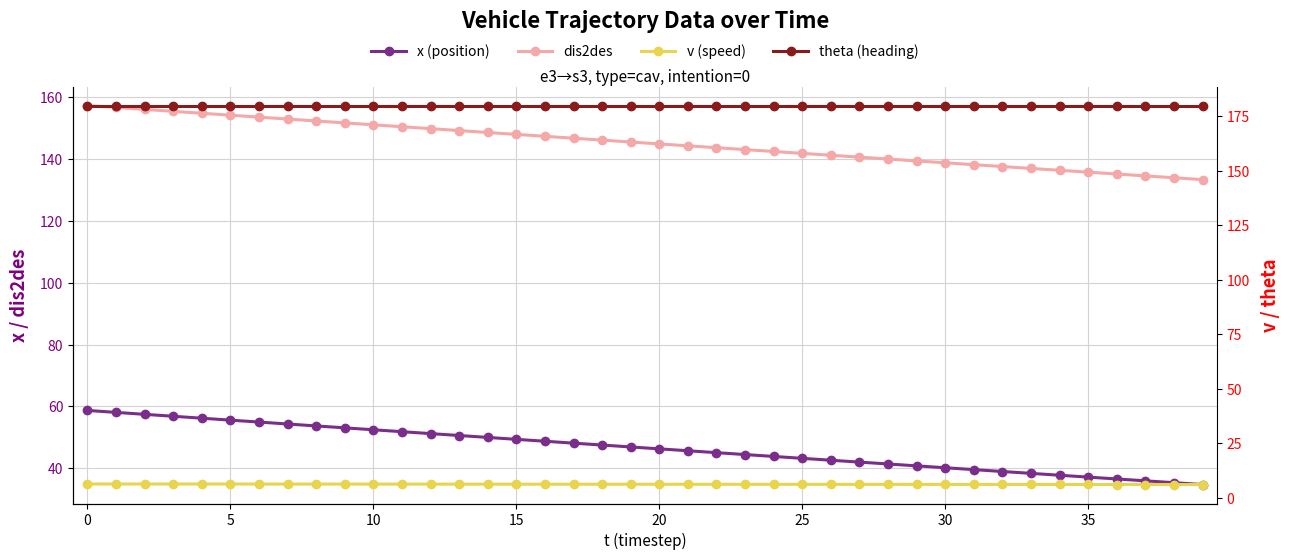

True or false: x (position) has a value of 13.2 at 35.

False